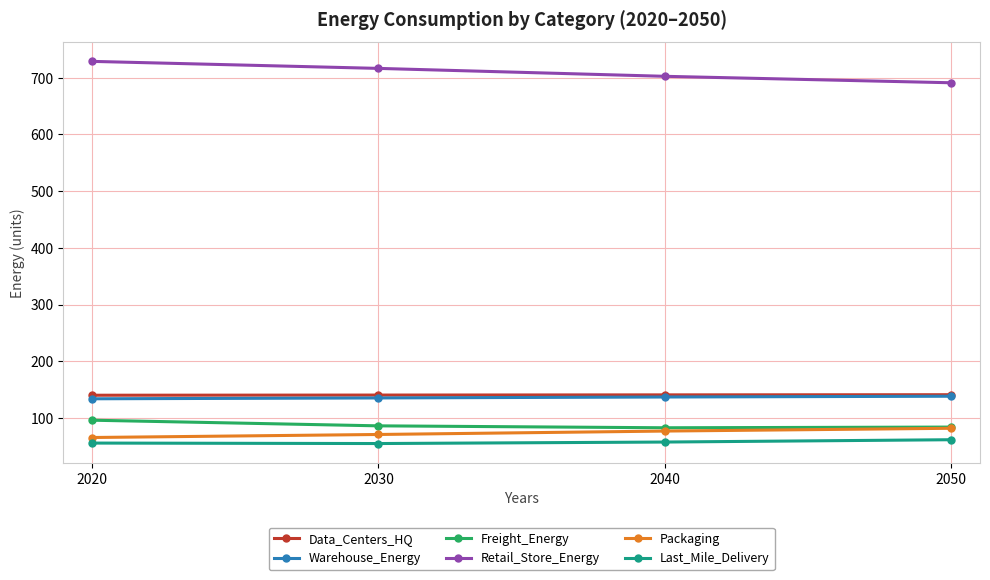

At how many categories does at least one series exceed 368?

4